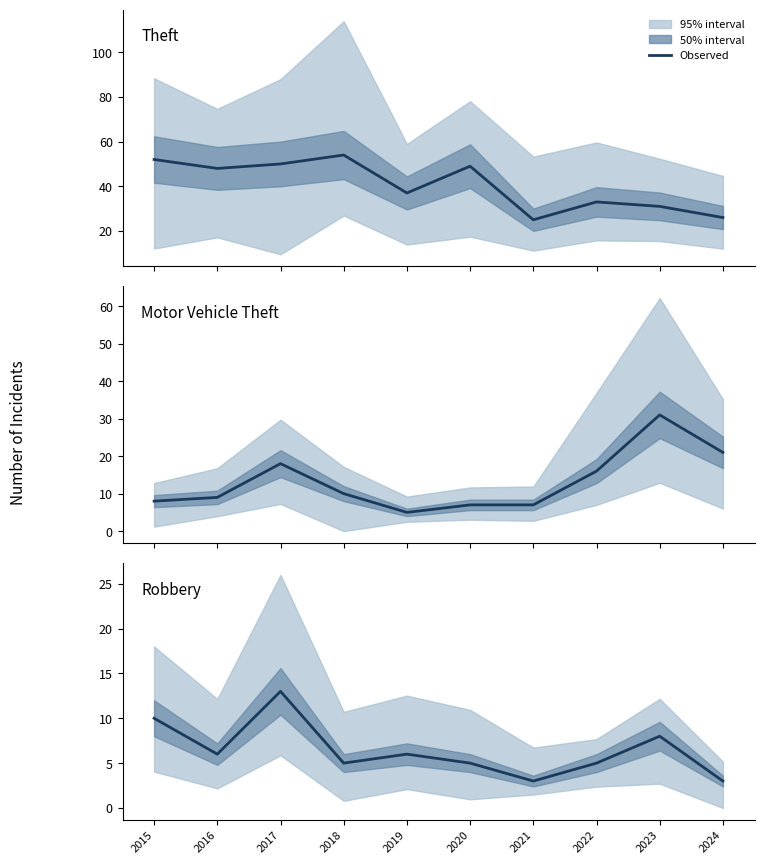

What is the sum of the Robbery values at 2016 and 2022?

11